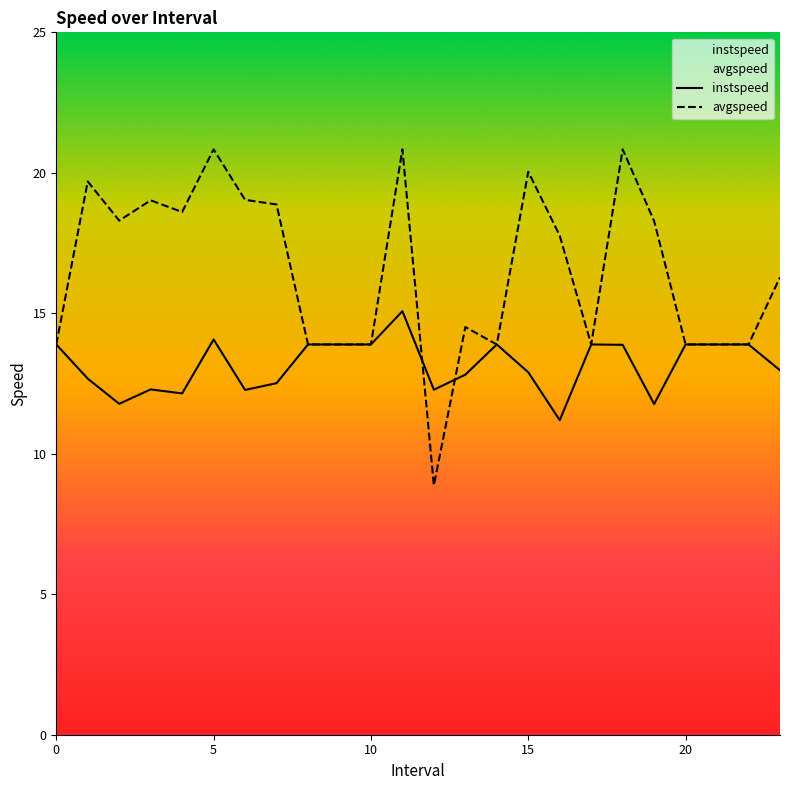

The value of avgspeed at 14 is 13.9. True or false?

True